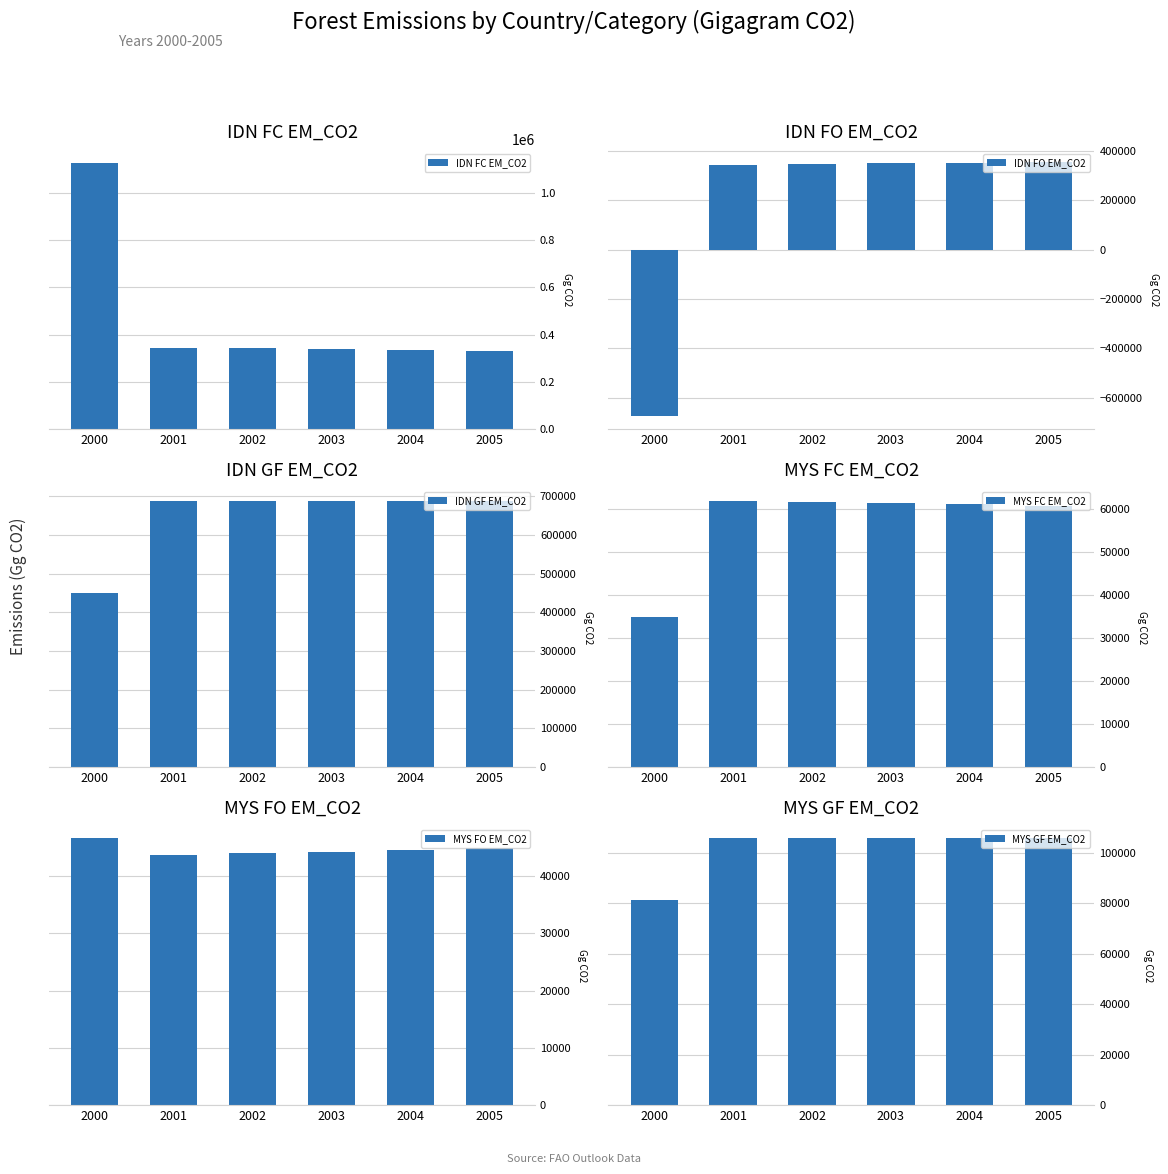

What are all the series names shown in the legend?

IDN FC EM_CO2, IDN FO EM_CO2, IDN GF EM_CO2, MYS FC EM_CO2, MYS FO EM_CO2, MYS GF EM_CO2